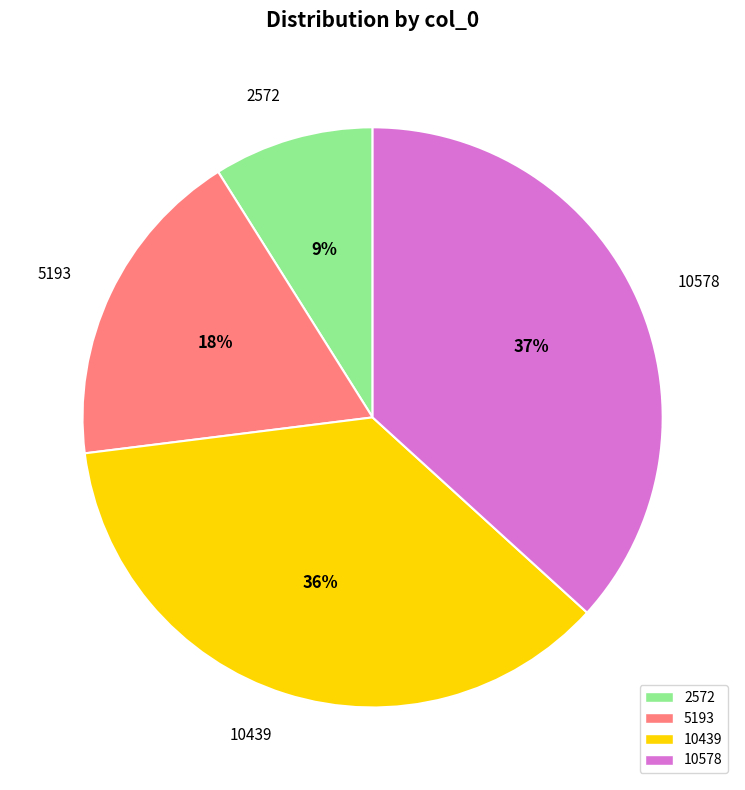

To the nearest percent, what is the combined percentage of 10439 and 5193?

54%